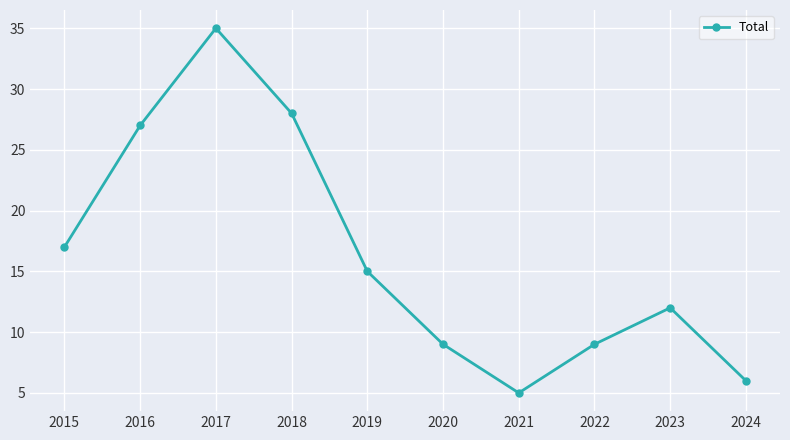

What is the difference between the maximum and minimum values?

30